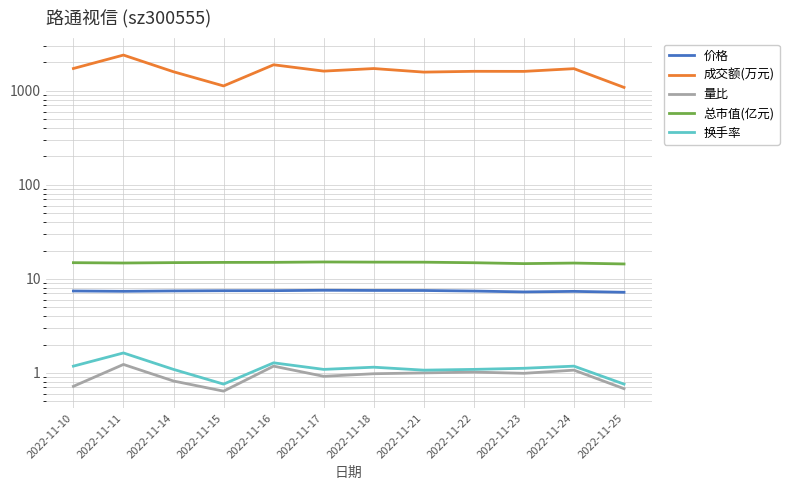

At which category does 价格 reach its first local peak?

2022-11-17